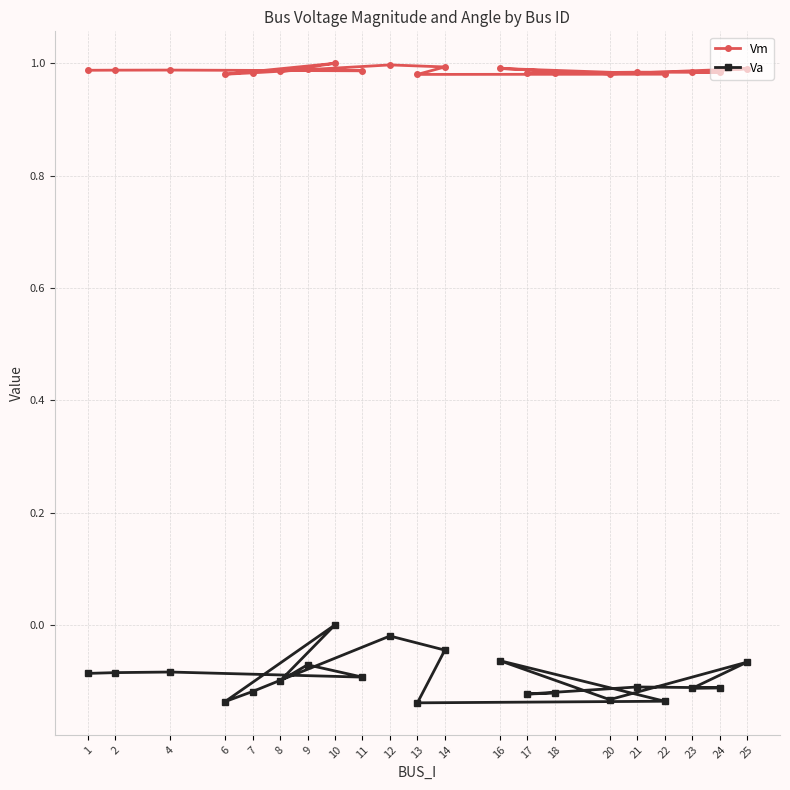

Where is Vm nearest to the value 0?

13